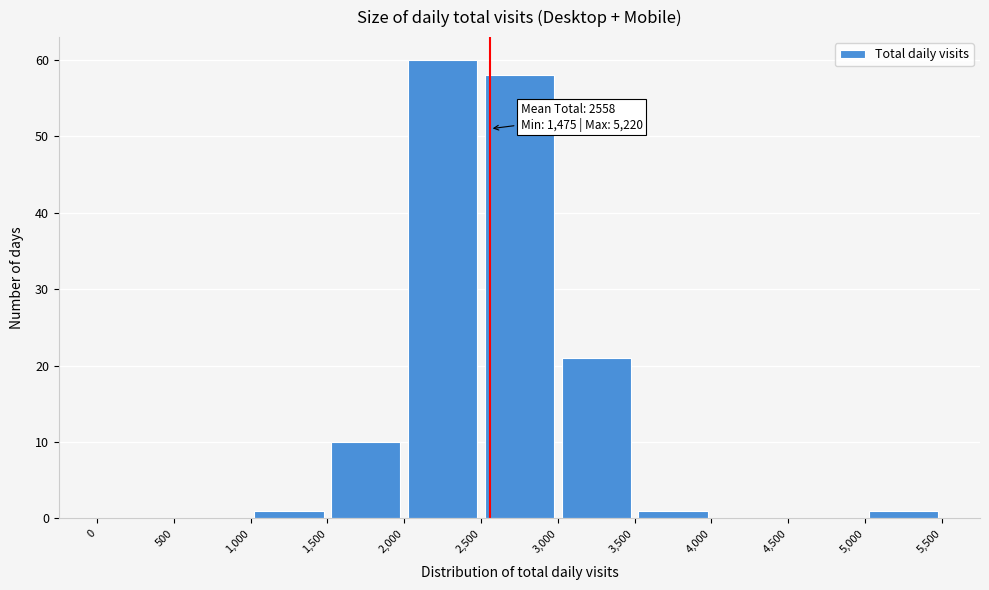

Which range on the x-axis has the tallest bar?

2,000 to 2,500